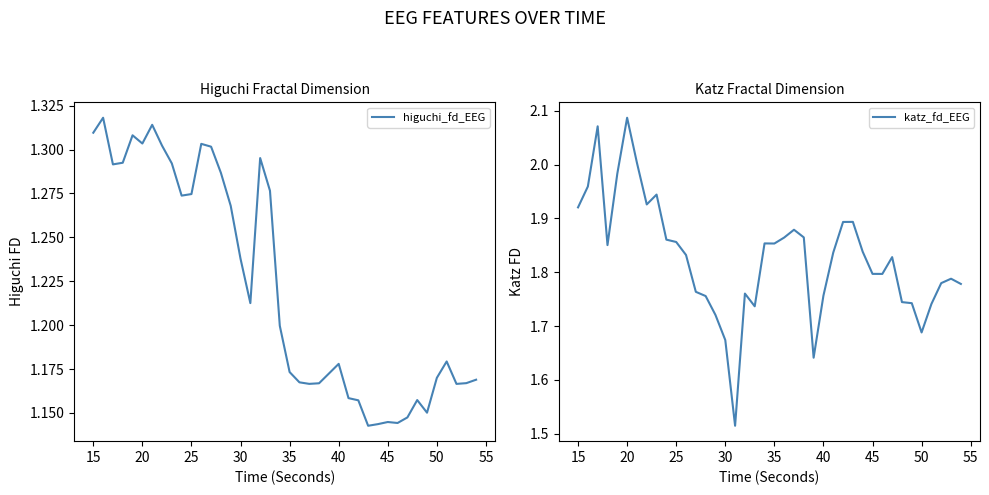

Reading left to right, transcribe all the data shown in this chart.

higuchi_fd_EEG: 1.3	1.3	1.3	1.3	1.3	1.3	1.3	1.3	1.3	1.3	1.3	1.3	1.3	1.3	1.3	1.2	1.2	1.3	1.3	1.2	1.2	1.2	1.2	1.2	1.2	1.2	1.2	1.2	1.1	1.1	1.1	1.1	1.1	1.2	1.2	1.2	1.2	1.2	1.2	1.2
katz_fd_EEG: 1.9	2.0	2.1	1.9	2.0	2.1	2.0	1.9	1.9	1.9	1.9	1.8	1.8	1.8	1.7	1.7	1.5	1.8	1.7	1.9	1.9	1.9	1.9	1.9	1.6	1.8	1.8	1.9	1.9	1.8	1.8	1.8	1.8	1.7	1.7	1.7	1.7	1.8	1.8	1.8